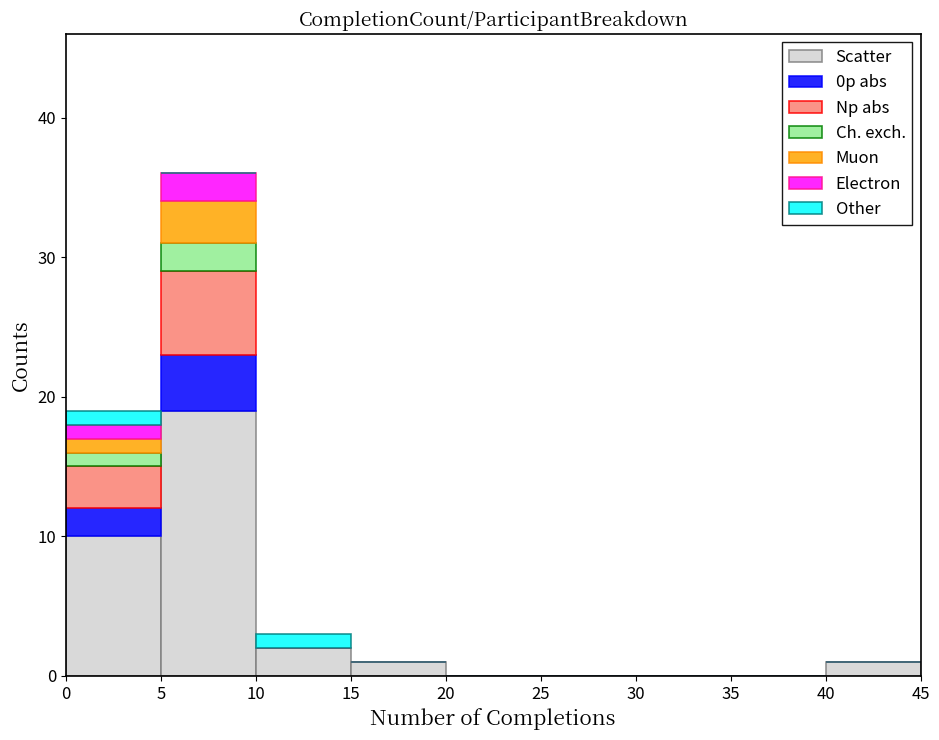

Reading left to right, list every stacked bar in this chart as the range it spans on the x-axis followed by its total height. The values are not printed on the chart, so give them approximately, as read against the axis.

0 to 5: 19
5 to 10: 36
10 to 15: 3
15 to 20: 1
20 to 25: 0
25 to 30: 0
30 to 35: 0
35 to 40: 0
40 to 45: 1